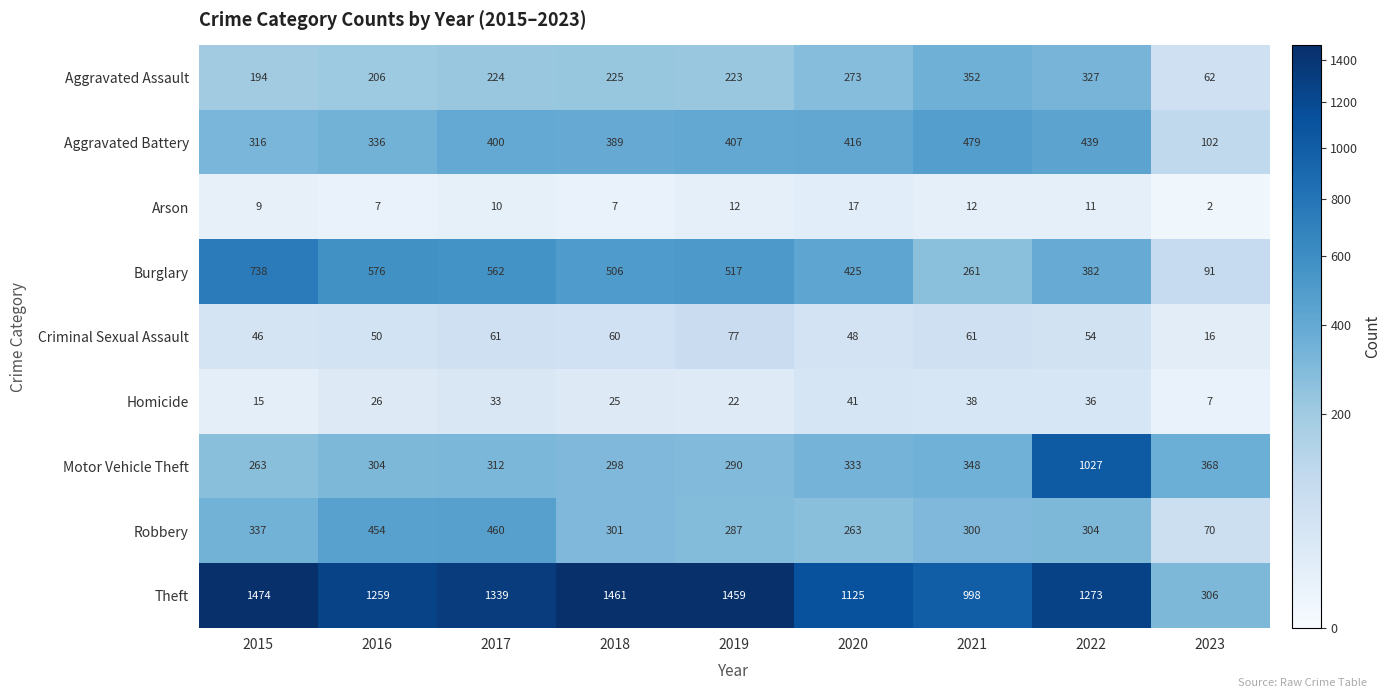

True or false: Homicide has a value of 22 at 2019.

True